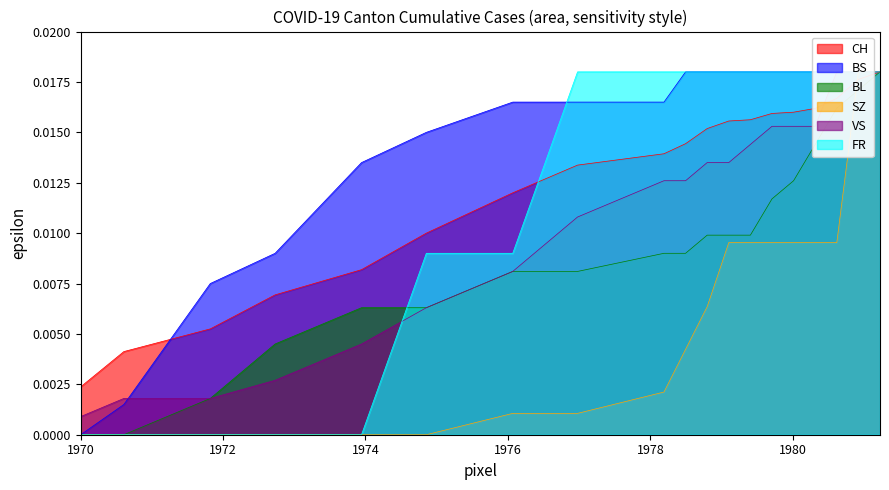

Between 1974 and 1980, which series saw the biggest shift?

FR